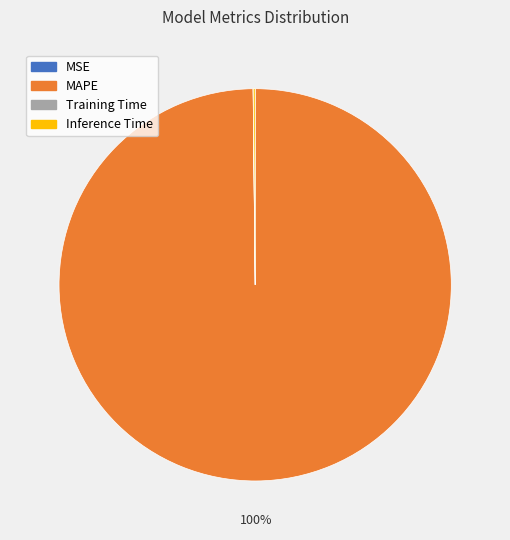

True or false: MAPE accounts for 95% of the total.

False